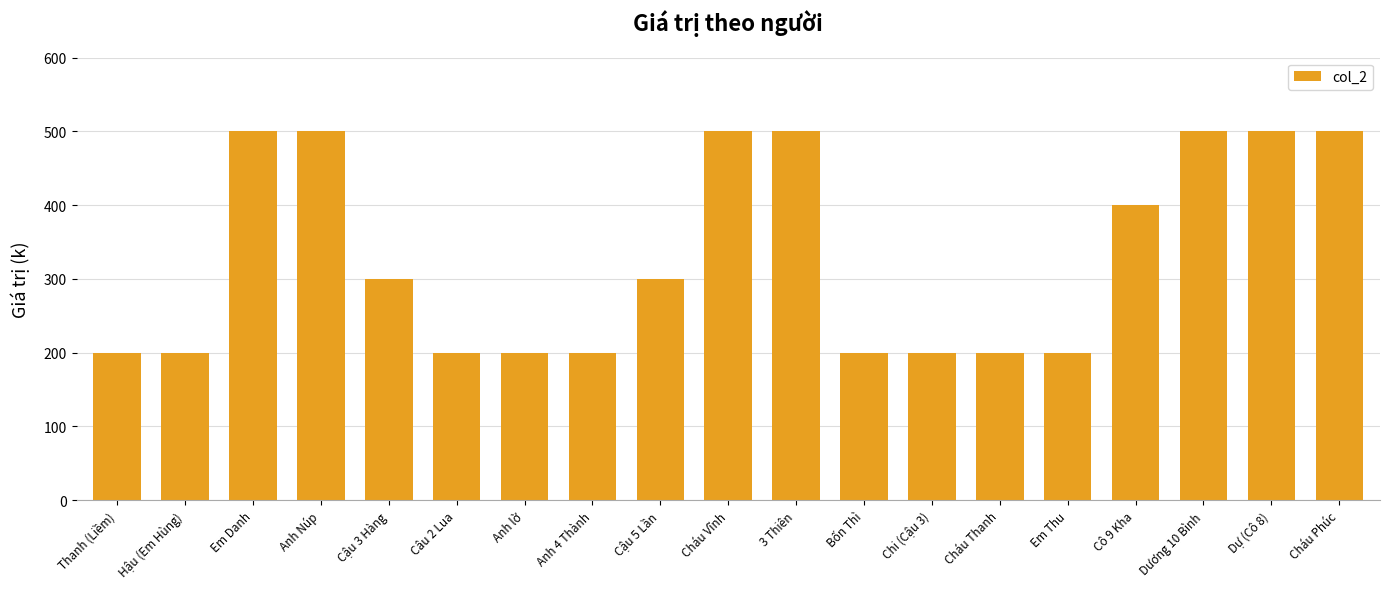

Approximately how many times larger is the value at Cháu Thanh compared to 3 Thiên?

0.4